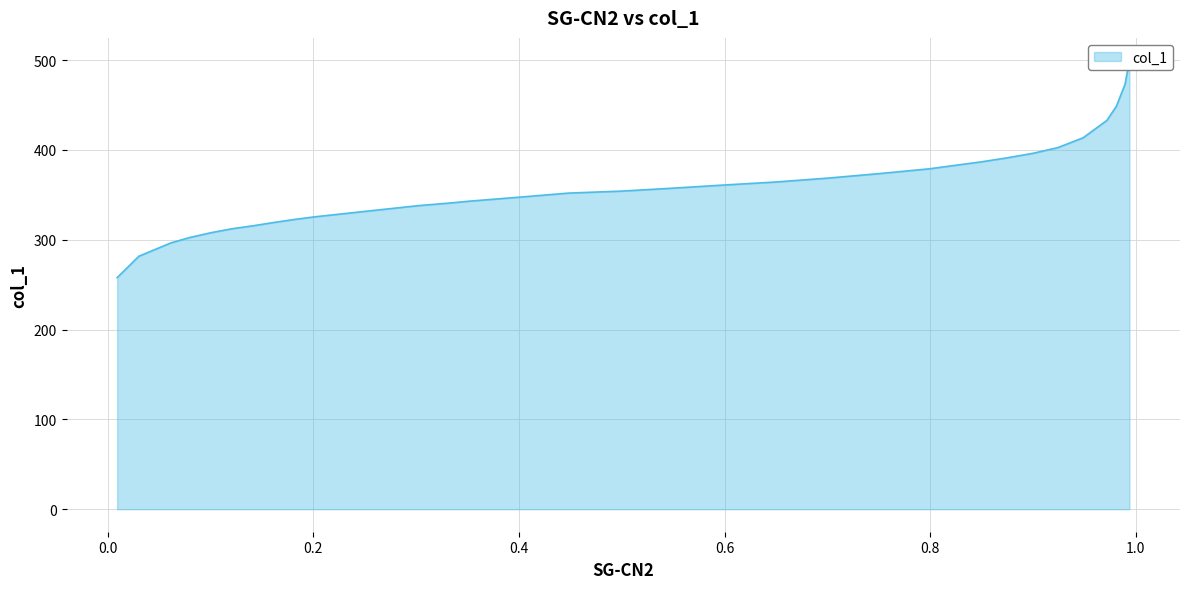

What is the difference between the second highest and second lowest values?

191.6